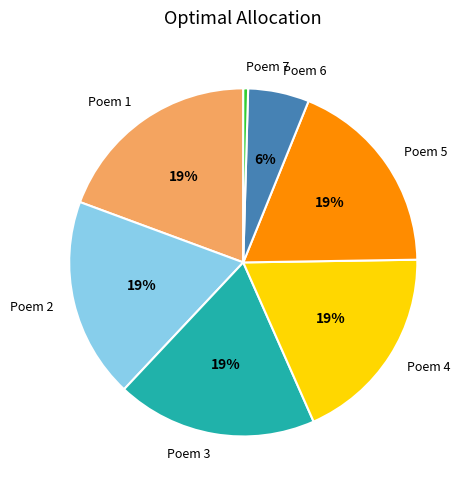

To the nearest percent, what is the difference between the largest and smallest slice percentages?

19%